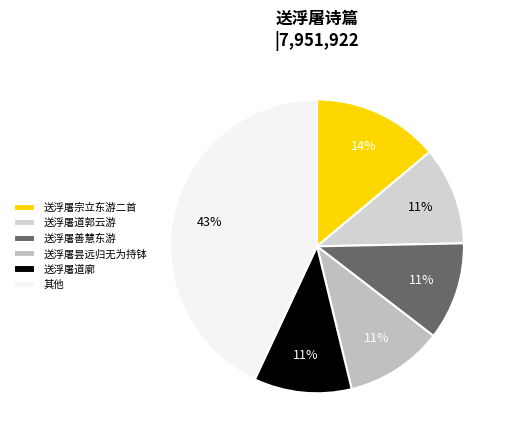

Does any single category account for the majority?

No